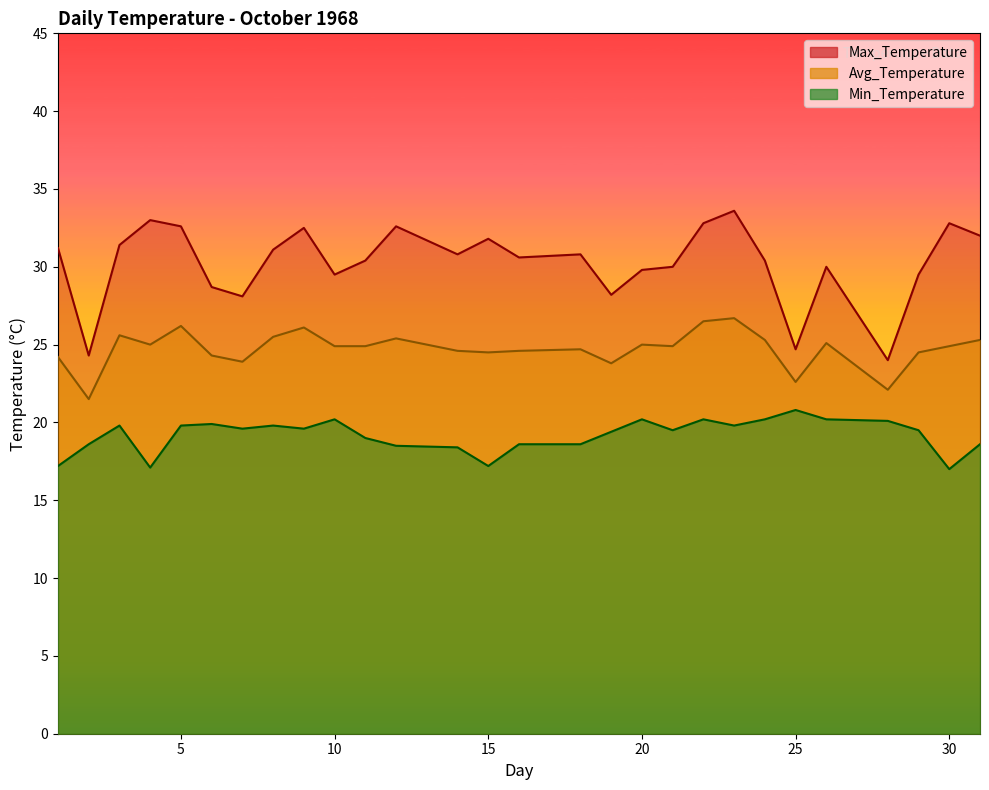

What is the sum of all Max_Temperature values?

847.2